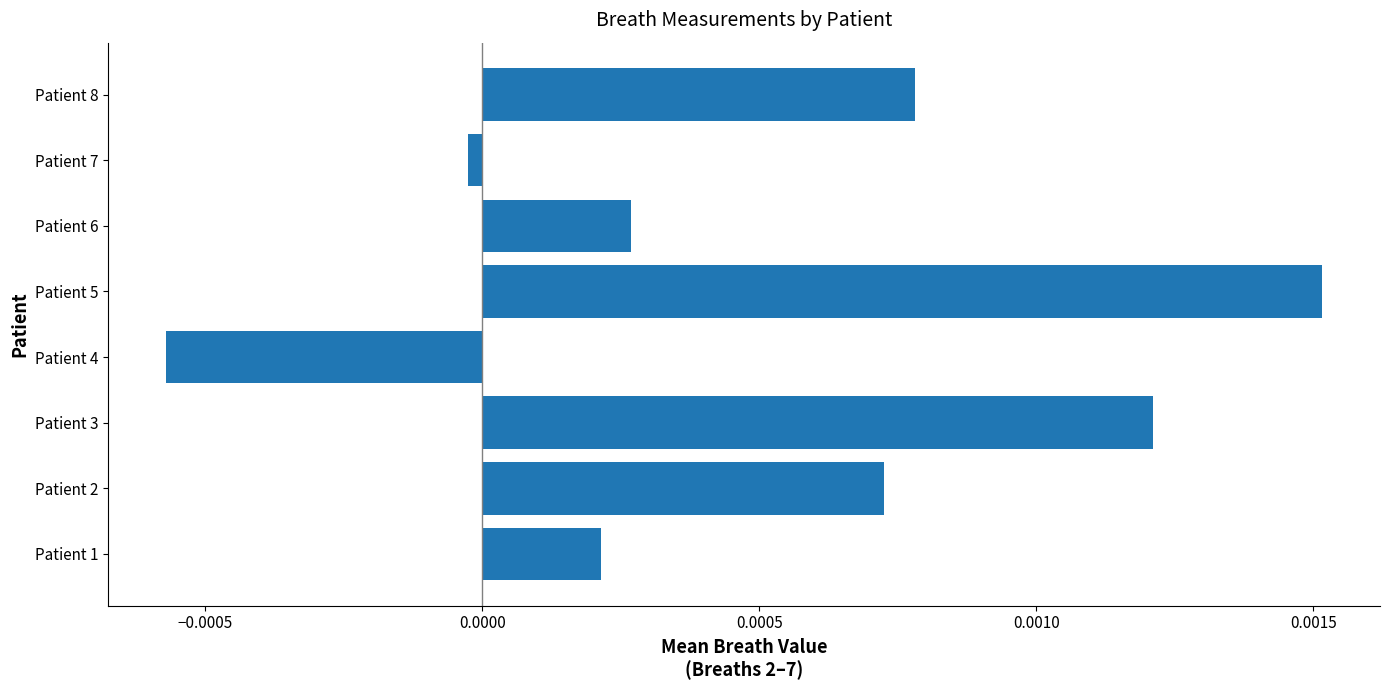

Does the chart contain stacked bars?

No